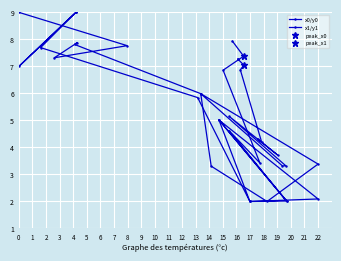

The x0/y0 series shows 12.1 at 3. True or false?

False